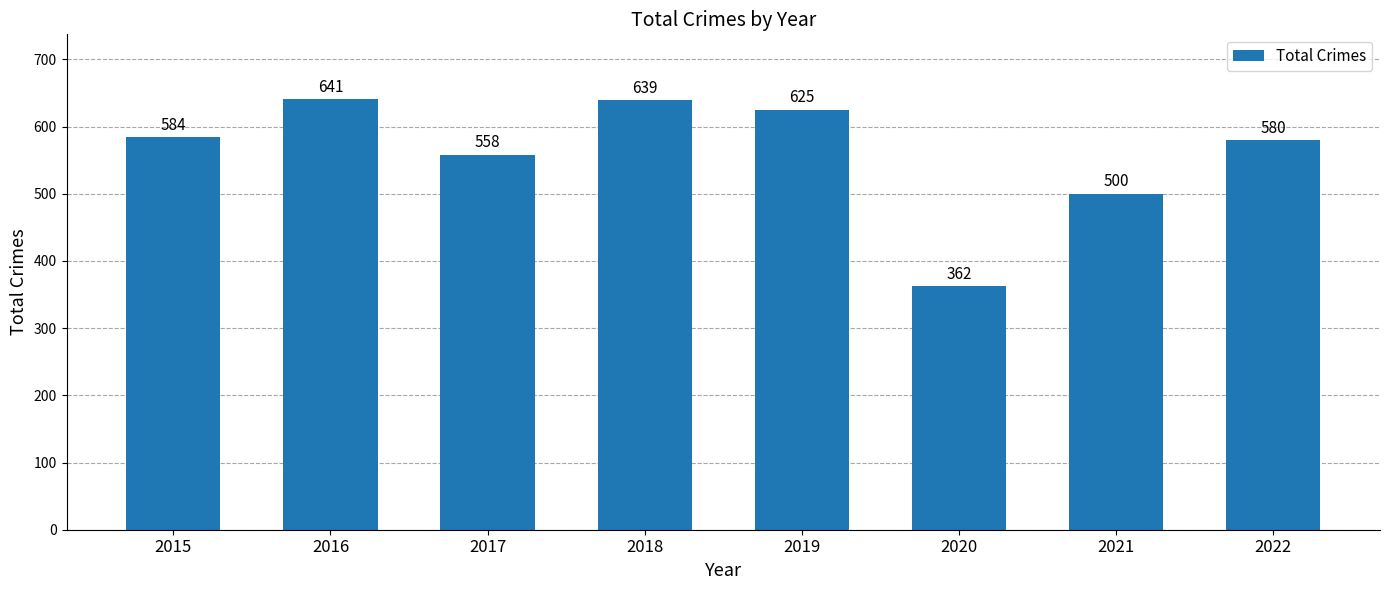

The chart shows a value of 558 at 2017. True or false?

True